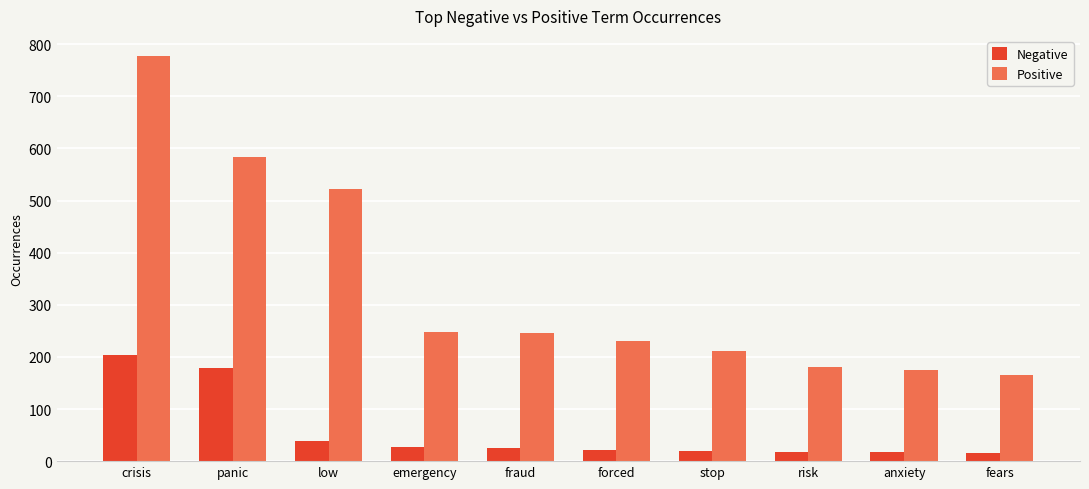

The value of Positive at emergency is 248. True or false?

True